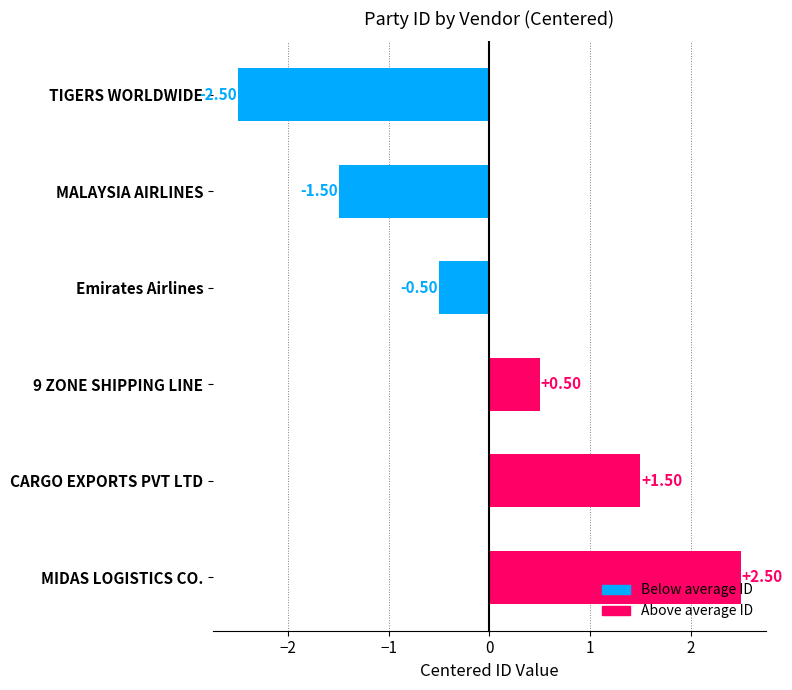

How many values are between -1 and 1?

2